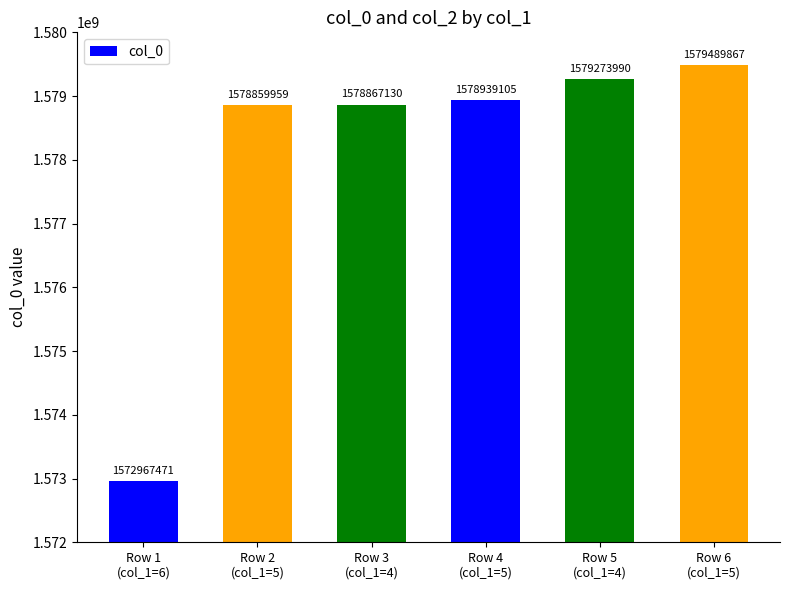

How many distinct data groups are displayed?

1